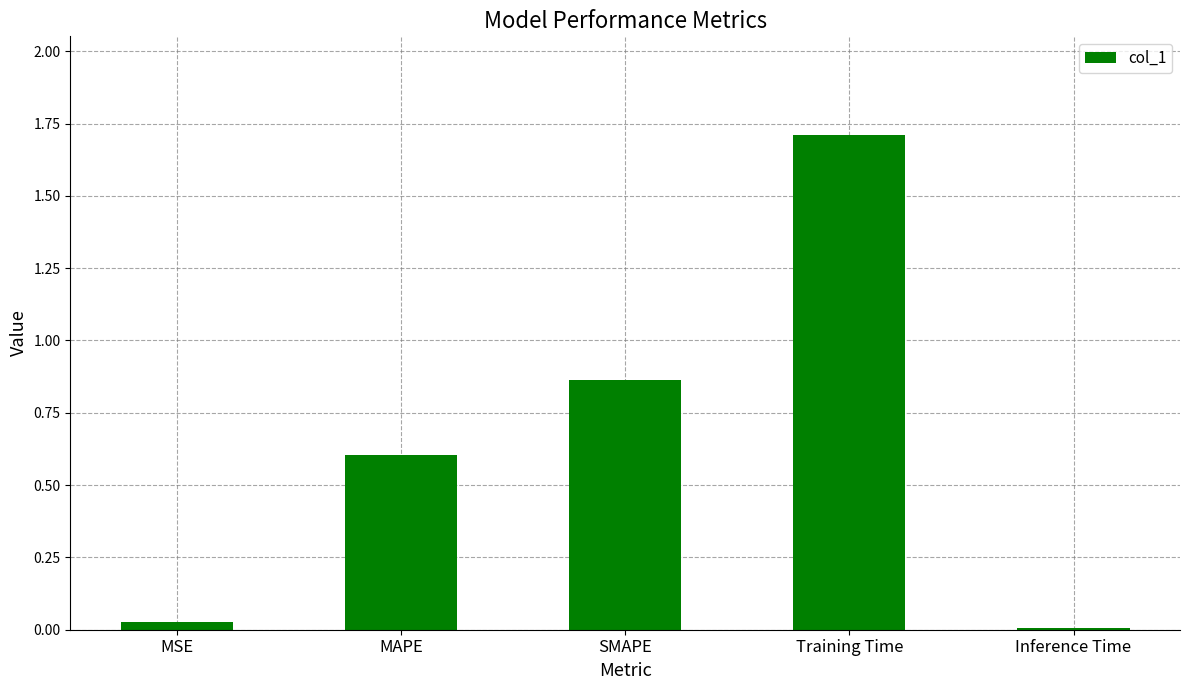

What is the maximum value shown in the chart?

1.7